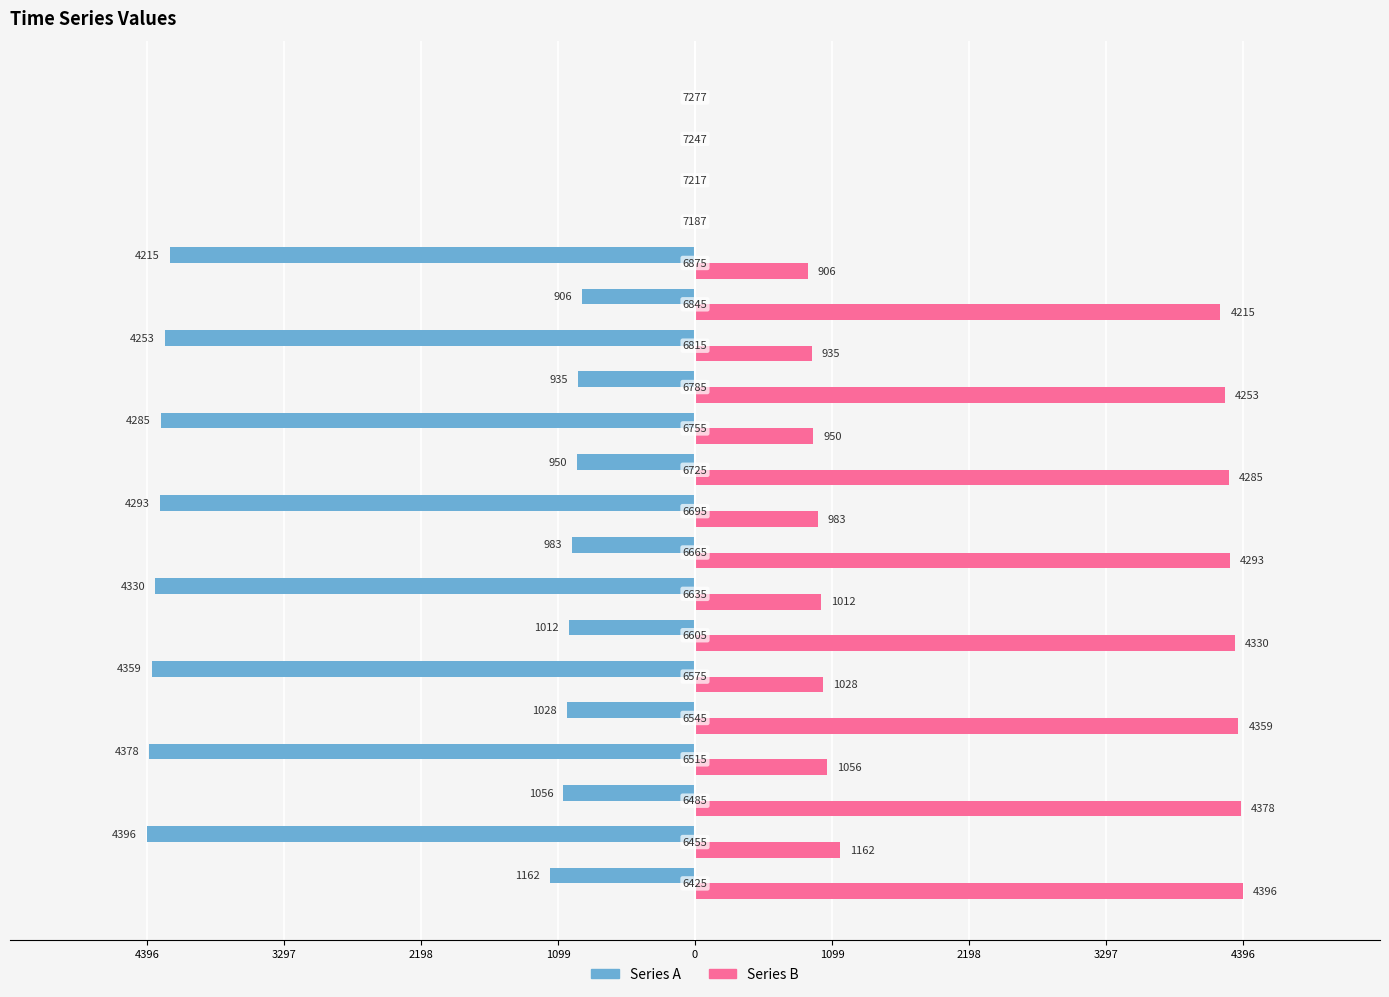

What are all the series names shown in the legend?

Series A, Series B